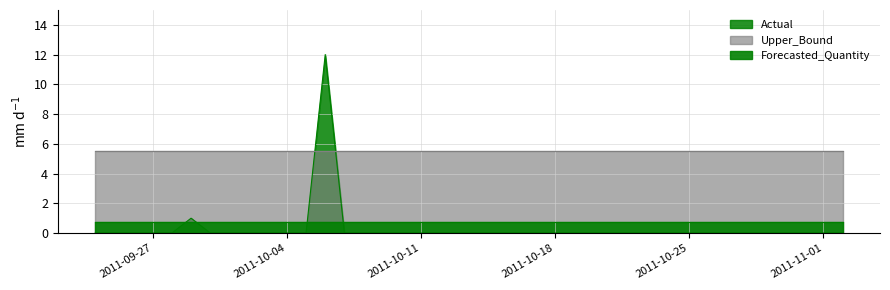

What is the difference between the highest and lowest values at 2011-10-05?

5.5